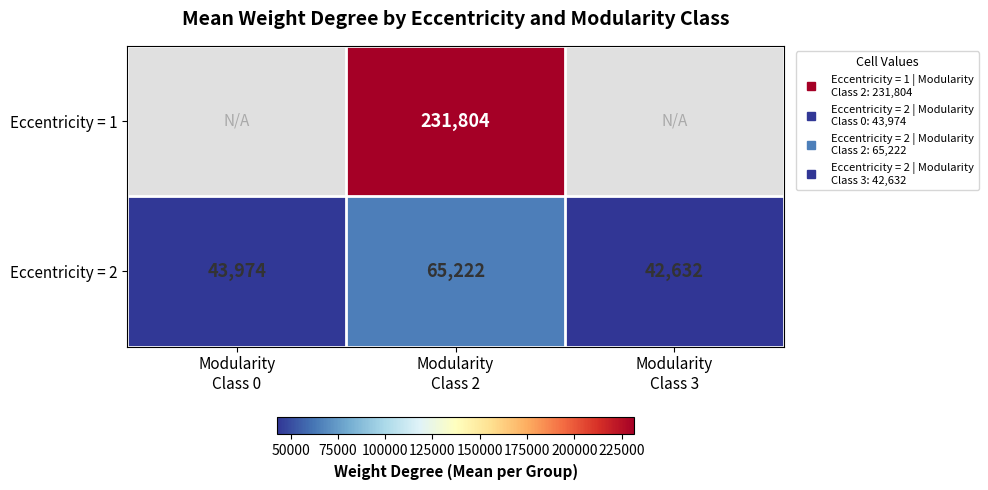

What is the maximum value for Eccentricity = 2?

65222.0